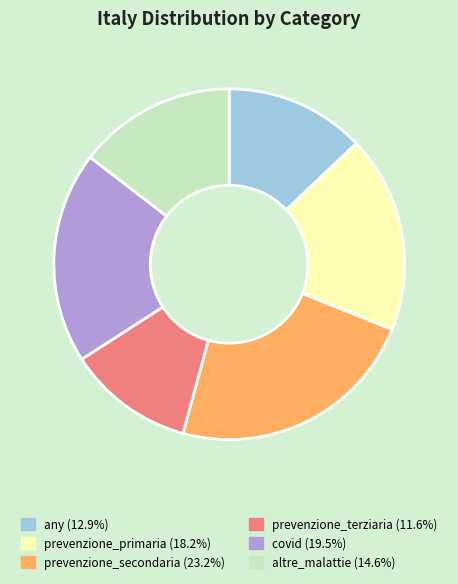

Do any and covid together represent more than half of the pie?

No